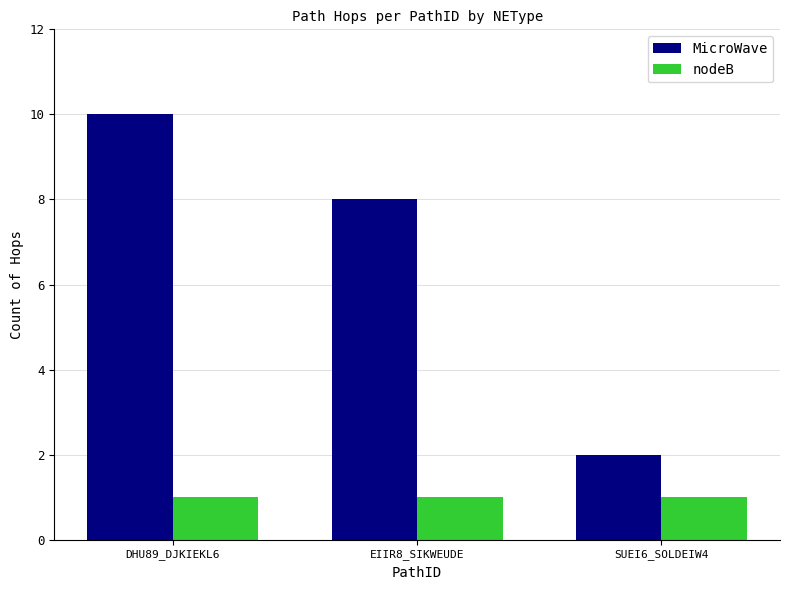

Reading right to left, extract all data points from this chart.

MicroWave: SUEI6_SOLDEIW4=2	EIIR8_SIKWEUDE=8	DHU89_DJKIEKL6=10
nodeB: SUEI6_SOLDEIW4=1	EIIR8_SIKWEUDE=1	DHU89_DJKIEKL6=1